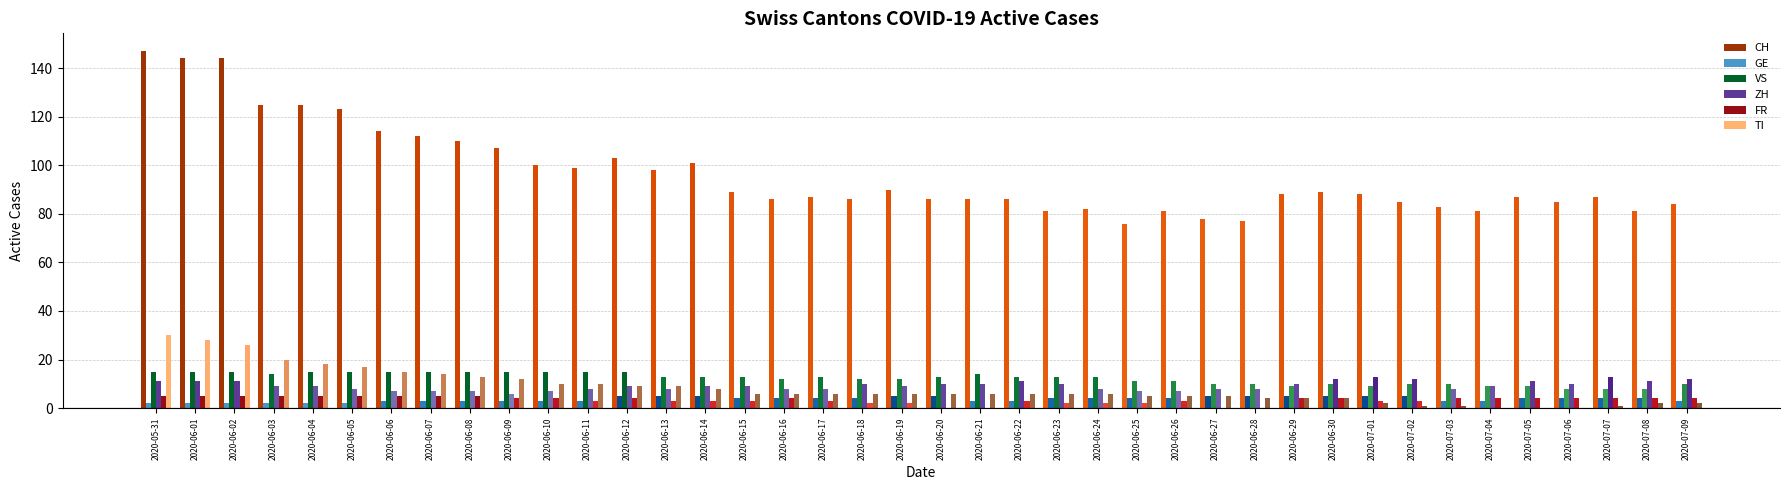

True or false: TI has a value of 10 at 2020-06-11.

True